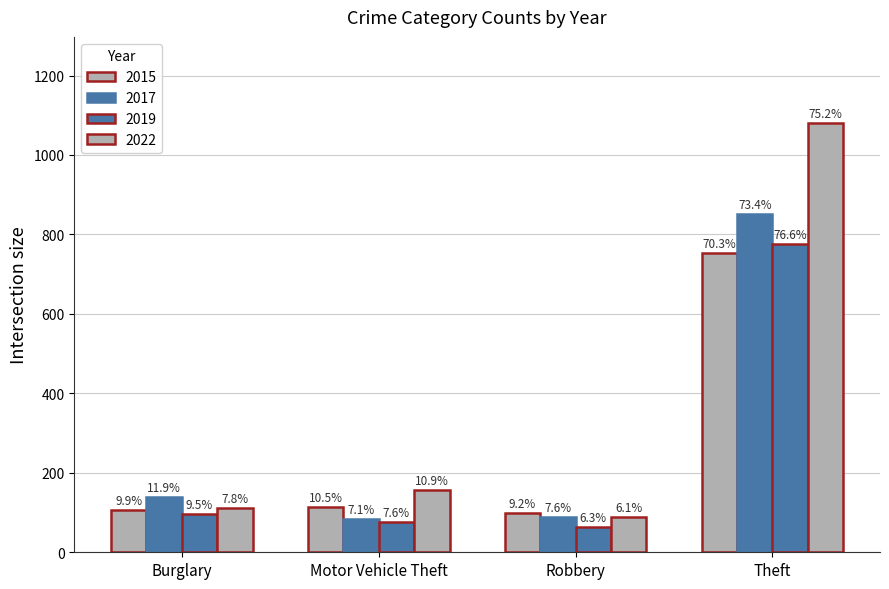

Which series has the largest range (max minus min)?

2022